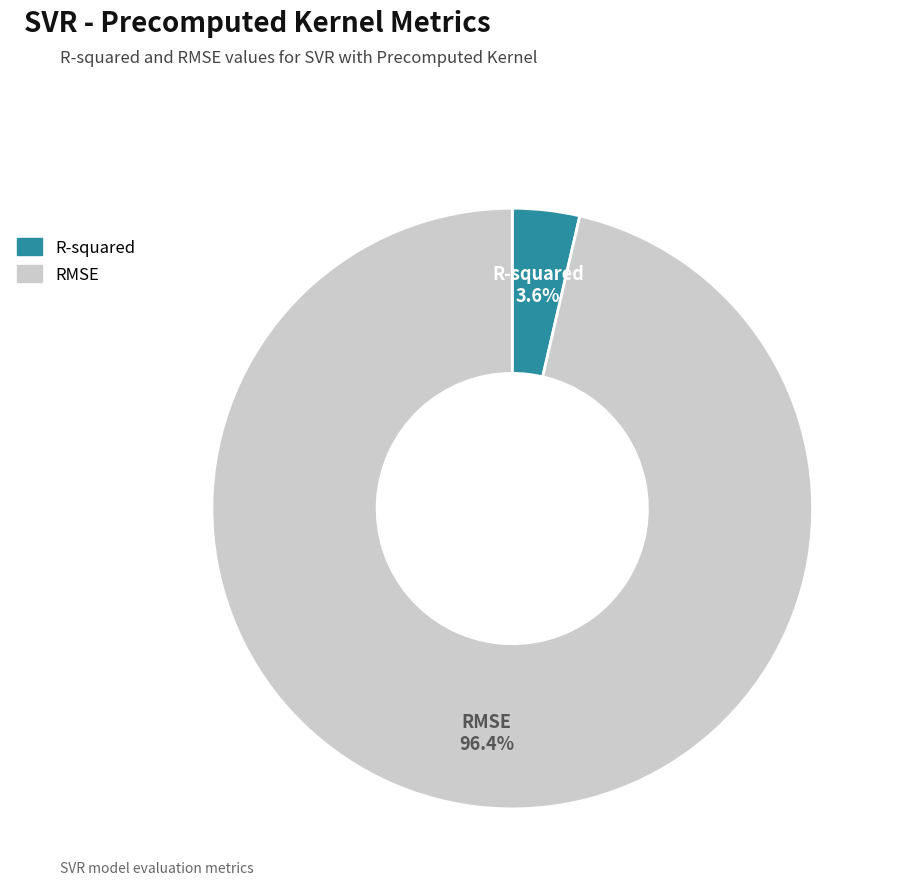

Count the number of slices in the pie.

2